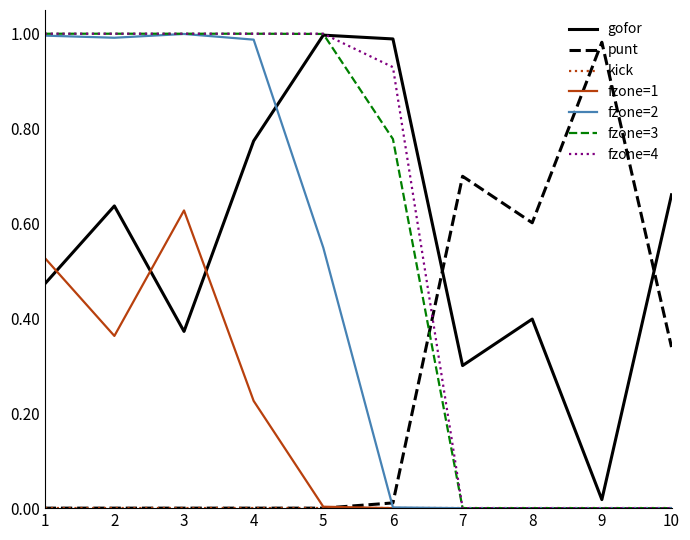

How many times do punt and fzone=3 cross each other?

1